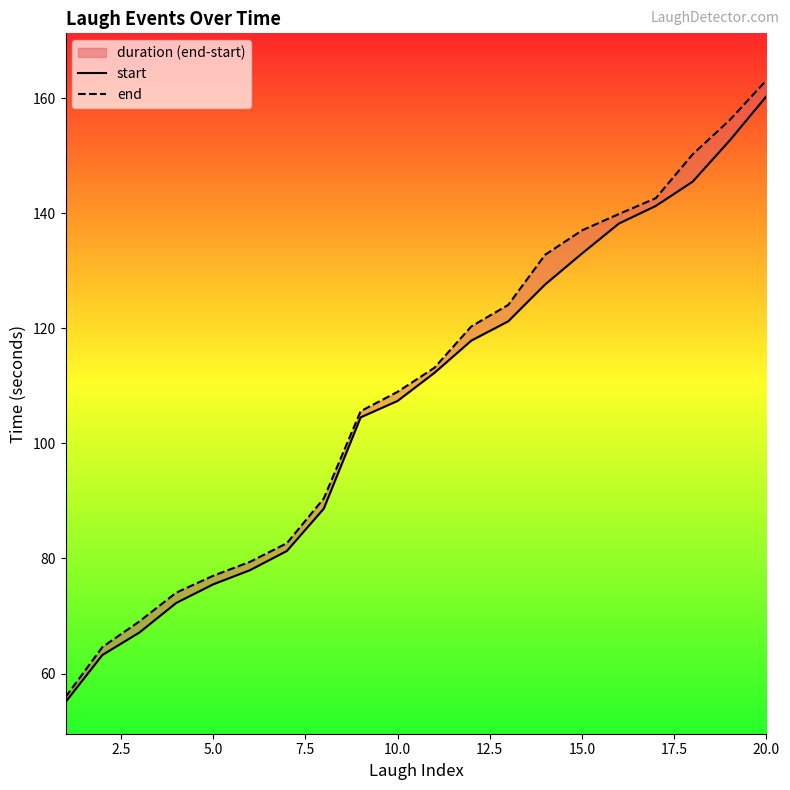

At 5.0, list the series in order from largest to smallest.

end, start